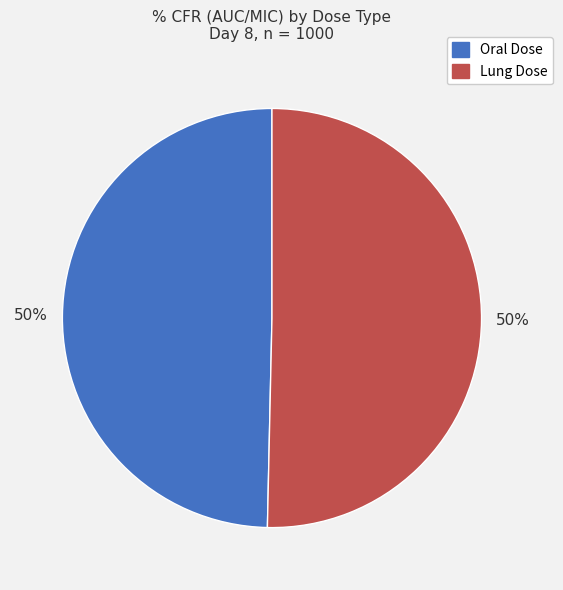

To the nearest percent, what percentage of the pie is Oral Dose?

50%